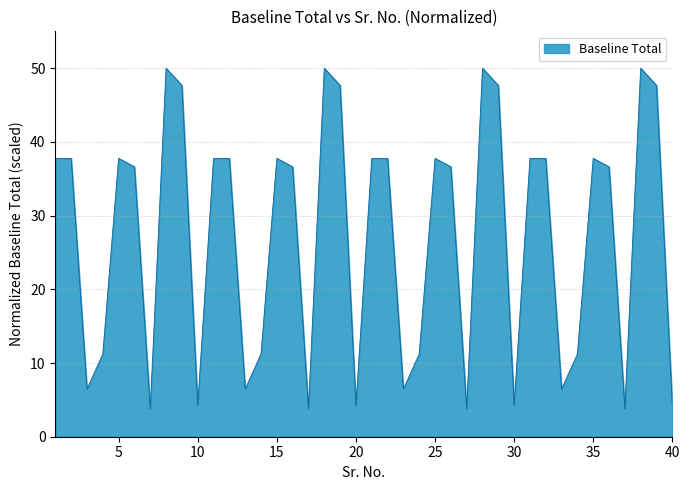

What is the smallest value displayed?

3.8